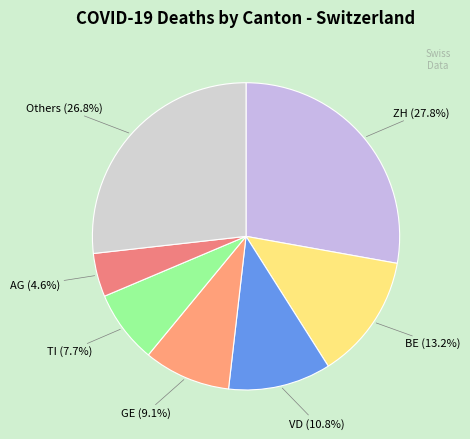

How many segments does this pie chart have?

7